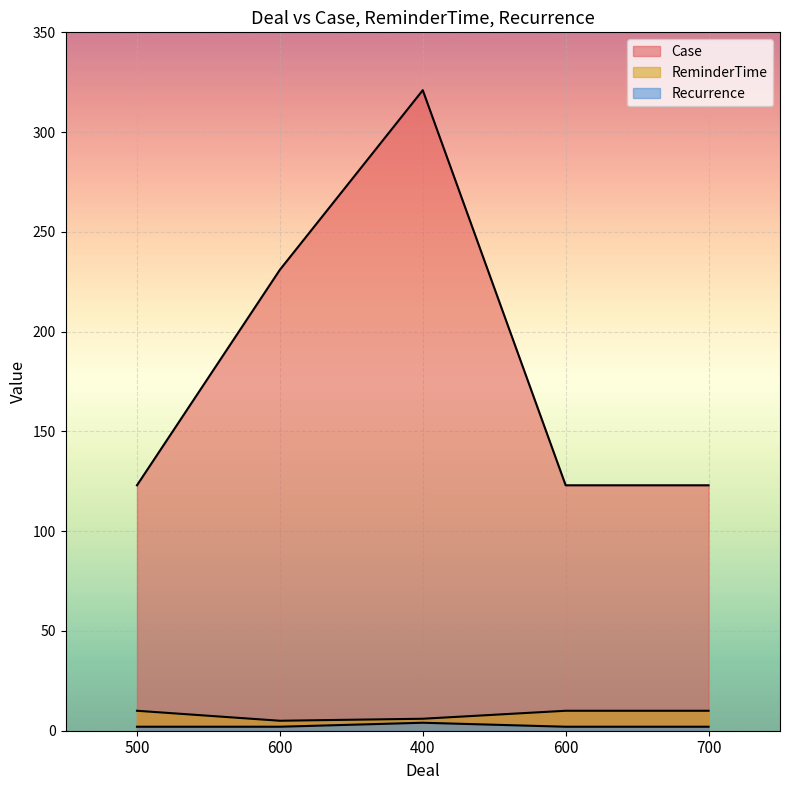

Does the chart display data point markers on the line(s)?

No